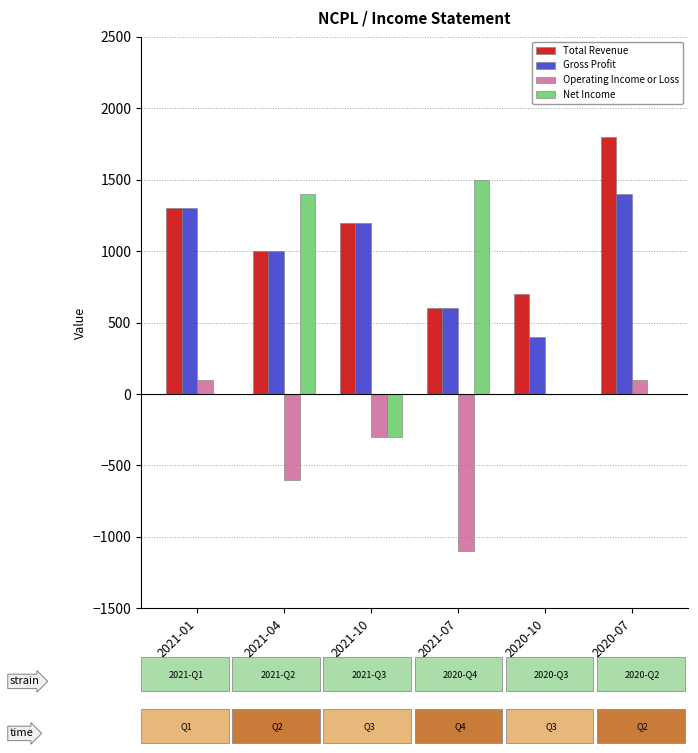

Reading left to right, extract all data points from this chart.

Total Revenue: 2021-01=1300	2021-04=1000	2021-10=1200	2021-07=600	2020-10=700	2020-07=1800
Gross Profit: 2021-01=1300	2021-04=1000	2021-10=1200	2021-07=600	2020-10=400	2020-07=1400
Operating Income or Loss: 2021-01=100	2021-04=-600	2021-10=-300	2021-07=-1100	2020-10=0	2020-07=100
Net Income: 2021-01=0	2021-04=1400	2021-10=-300	2021-07=1500	2020-10=0	2020-07=0